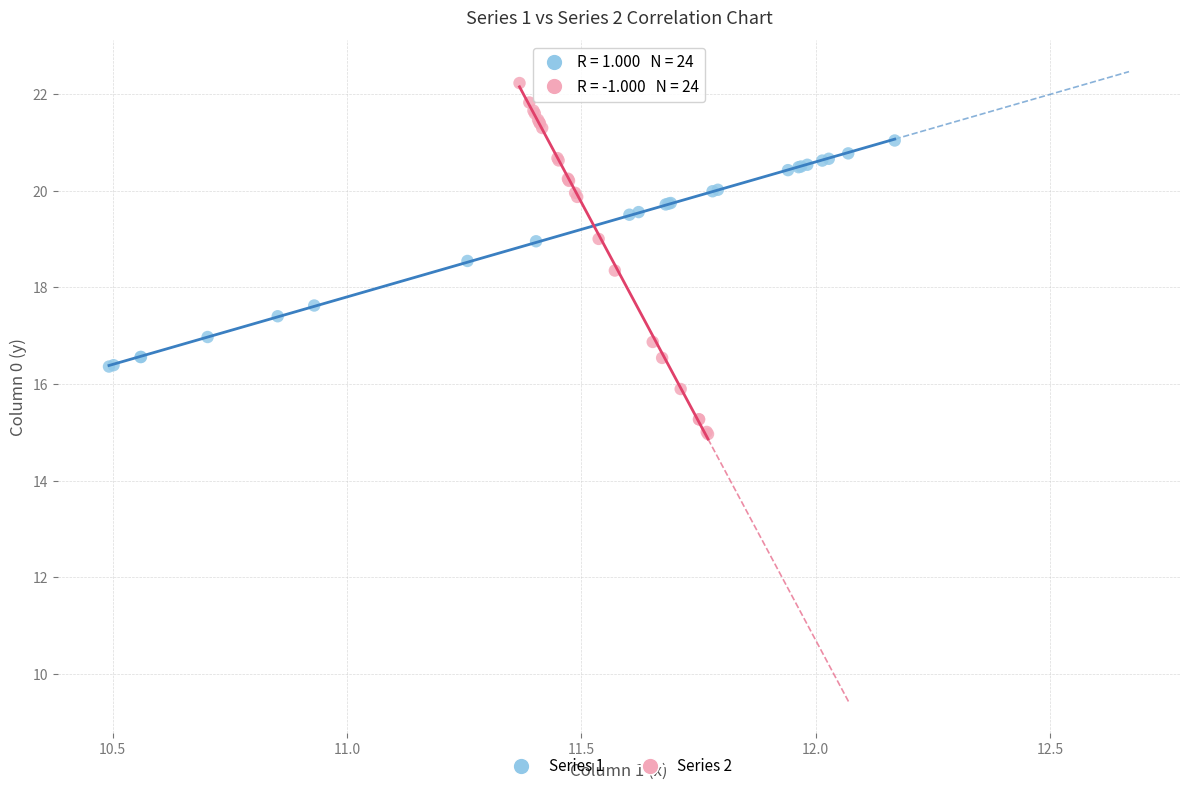

Which series reaches the minimum Y coordinate?

Series 2